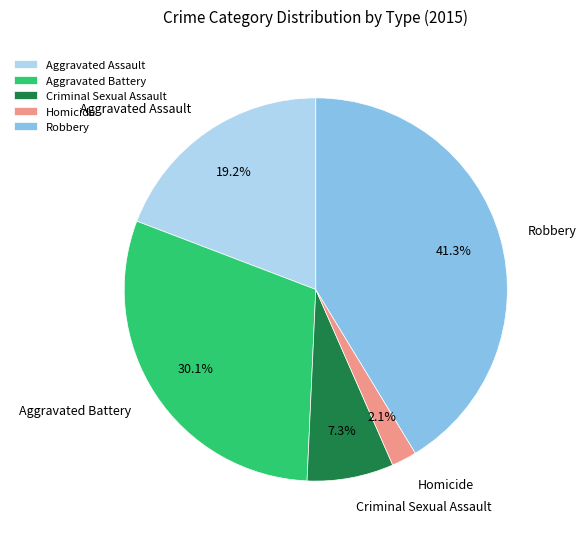

To the nearest percent, what is the difference between the Aggravated Assault and Robbery slice percentages?

22%